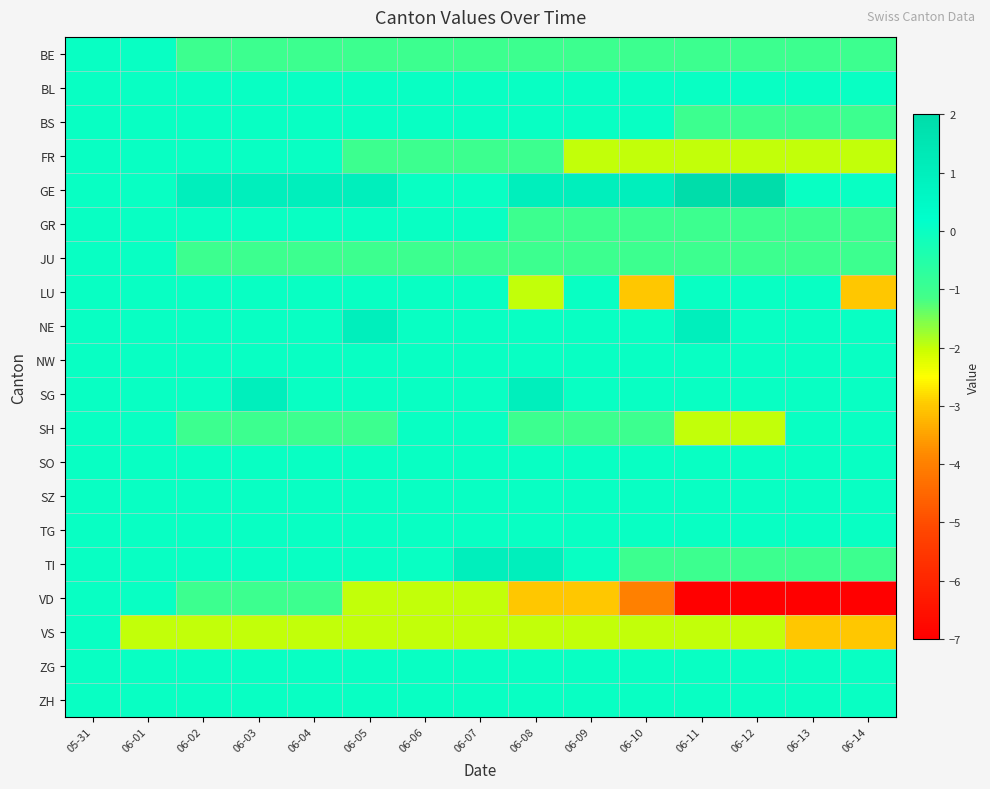

Reading left to right, transcribe all the data shown in this chart.

BE: 05-31=0	06-01=0	06-02=-1	06-03=-1	06-04=-1	06-05=-1	06-06=-1	06-07=-1	06-08=-1	06-09=-1	06-10=-1	06-11=-1	06-12=-1	06-13=-1	06-14=-1
BL: 05-31=0	06-01=0	06-02=0	06-03=0	06-04=0	06-05=0	06-06=0	06-07=0	06-08=0	06-09=0	06-10=0	06-11=0	06-12=0	06-13=0	06-14=0
BS: 05-31=0	06-01=0	06-02=0	06-03=0	06-04=0	06-05=0	06-06=0	06-07=0	06-08=0	06-09=0	06-10=0	06-11=-1	06-12=-1	06-13=-1	06-14=-1
FR: 05-31=0	06-01=0	06-02=0	06-03=0	06-04=0	06-05=-1	06-06=-1	06-07=-1	06-08=-1	06-09=-2	06-10=-2	06-11=-2	06-12=-2	06-13=-2	06-14=-2
GE: 05-31=0	06-01=0	06-02=1	06-03=1	06-04=1	06-05=1	06-06=0	06-07=0	06-08=1	06-09=1	06-10=1	06-11=2	06-12=2	06-13=0	06-14=0
GR: 05-31=0	06-01=0	06-02=0	06-03=0	06-04=0	06-05=0	06-06=0	06-07=0	06-08=-1	06-09=-1	06-10=-1	06-11=-1	06-12=-1	06-13=-1	06-14=-1
JU: 05-31=0	06-01=0	06-02=-1	06-03=-1	06-04=-1	06-05=-1	06-06=-1	06-07=-1	06-08=-1	06-09=-1	06-10=-1	06-11=-1	06-12=-1	06-13=-1	06-14=-1
LU: 05-31=0	06-01=0	06-02=0	06-03=0	06-04=0	06-05=0	06-06=0	06-07=0	06-08=-2	06-09=0	06-10=-3	06-11=0	06-12=0	06-13=0	06-14=-3
NE: 05-31=0	06-01=0	06-02=0	06-03=0	06-04=0	06-05=1	06-06=0	06-07=0	06-08=0	06-09=0	06-10=0	06-11=1	06-12=0	06-13=0	06-14=0
NW: 05-31=0	06-01=0	06-02=0	06-03=0	06-04=0	06-05=0	06-06=0	06-07=0	06-08=0	06-09=0	06-10=0	06-11=0	06-12=0	06-13=0	06-14=0
SG: 05-31=0	06-01=0	06-02=0	06-03=1	06-04=0	06-05=0	06-06=0	06-07=0	06-08=1	06-09=0	06-10=0	06-11=0	06-12=0	06-13=0	06-14=0
SH: 05-31=0	06-01=0	06-02=-1	06-03=-1	06-04=-1	06-05=-1	06-06=0	06-07=0	06-08=-1	06-09=-1	06-10=-1	06-11=-2	06-12=-2	06-13=0	06-14=0
SO: 05-31=0	06-01=0	06-02=0	06-03=0	06-04=0	06-05=0	06-06=0	06-07=0	06-08=0	06-09=0	06-10=0	06-11=0	06-12=0	06-13=0	06-14=0
SZ: 05-31=0	06-01=0	06-02=0	06-03=0	06-04=0	06-05=0	06-06=0	06-07=0	06-08=0	06-09=0	06-10=0	06-11=0	06-12=0	06-13=0	06-14=0
TG: 05-31=0	06-01=0	06-02=0	06-03=0	06-04=0	06-05=0	06-06=0	06-07=0	06-08=0	06-09=0	06-10=0	06-11=0	06-12=0	06-13=0	06-14=0
TI: 05-31=0	06-01=0	06-02=0	06-03=0	06-04=0	06-05=0	06-06=0	06-07=1	06-08=1	06-09=0	06-10=-1	06-11=-1	06-12=-1	06-13=-1	06-14=-1
VD: 05-31=0	06-01=0	06-02=-1	06-03=-1	06-04=-1	06-05=-2	06-06=-2	06-07=-2	06-08=-3	06-09=-3	06-10=-4	06-11=-7	06-12=-7	06-13=-7	06-14=-7
VS: 05-31=0	06-01=-2	06-02=-2	06-03=-2	06-04=-2	06-05=-2	06-06=-2	06-07=-2	06-08=-2	06-09=-2	06-10=-2	06-11=-2	06-12=-2	06-13=-3	06-14=-3
ZG: 05-31=0	06-01=0	06-02=0	06-03=0	06-04=0	06-05=0	06-06=0	06-07=0	06-08=0	06-09=0	06-10=0	06-11=0	06-12=0	06-13=0	06-14=0
ZH: 05-31=0	06-01=0	06-02=0	06-03=0	06-04=0	06-05=0	06-06=0	06-07=0	06-08=0	06-09=0	06-10=0	06-11=0	06-12=0	06-13=0	06-14=0